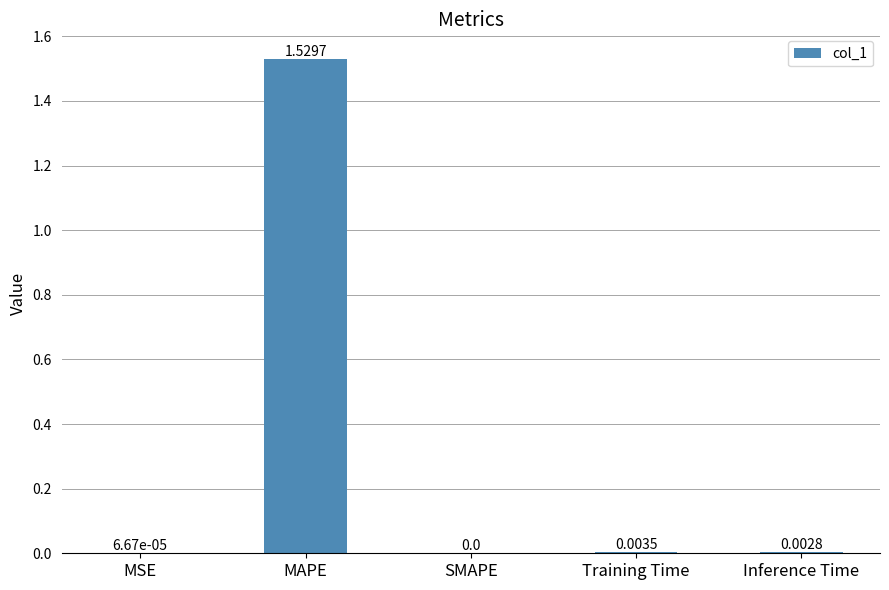

Between Training Time and SMAPE, which is larger?

Training Time